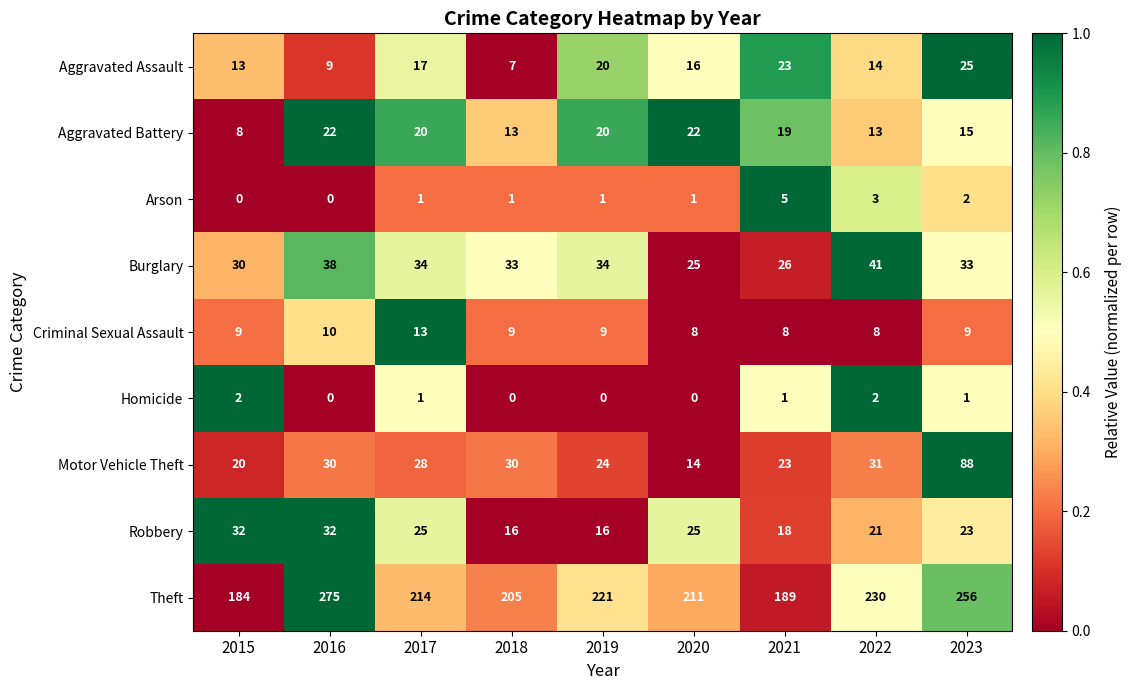

Which series has the largest range (max minus min)?

Theft